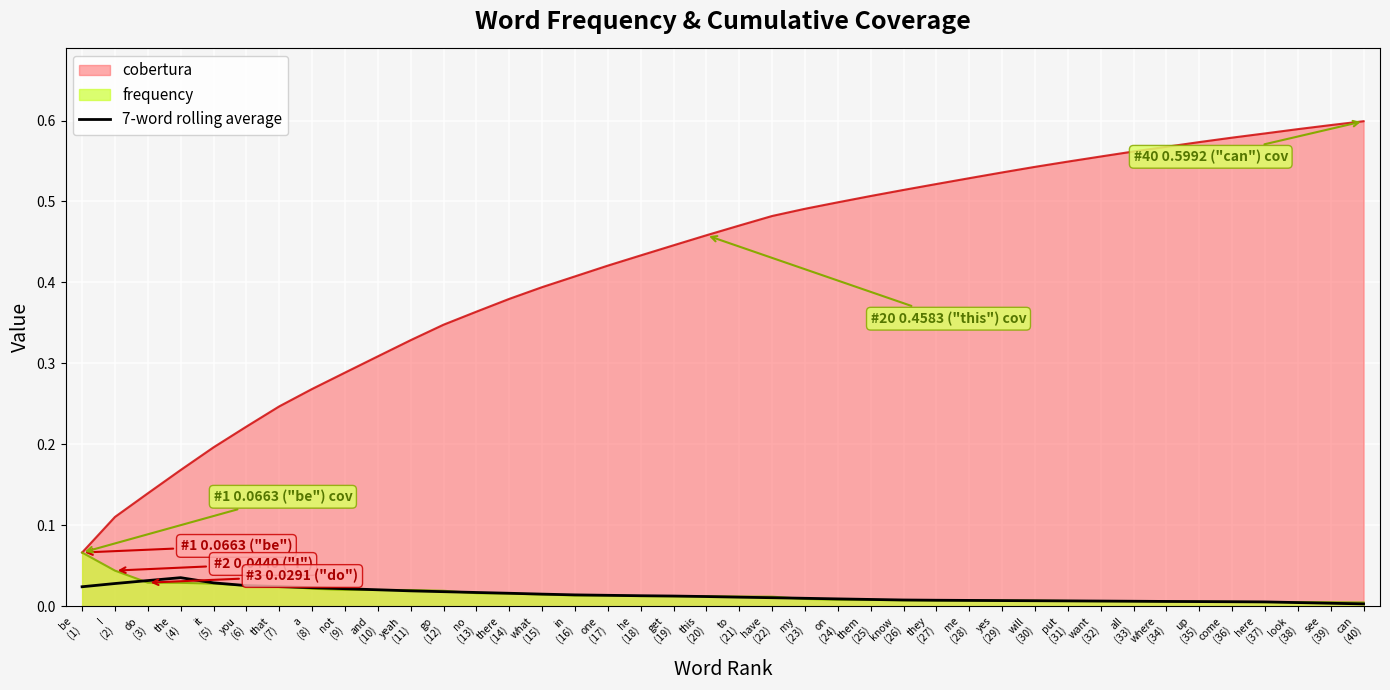

Which series has the widest spread of values?

cobertura